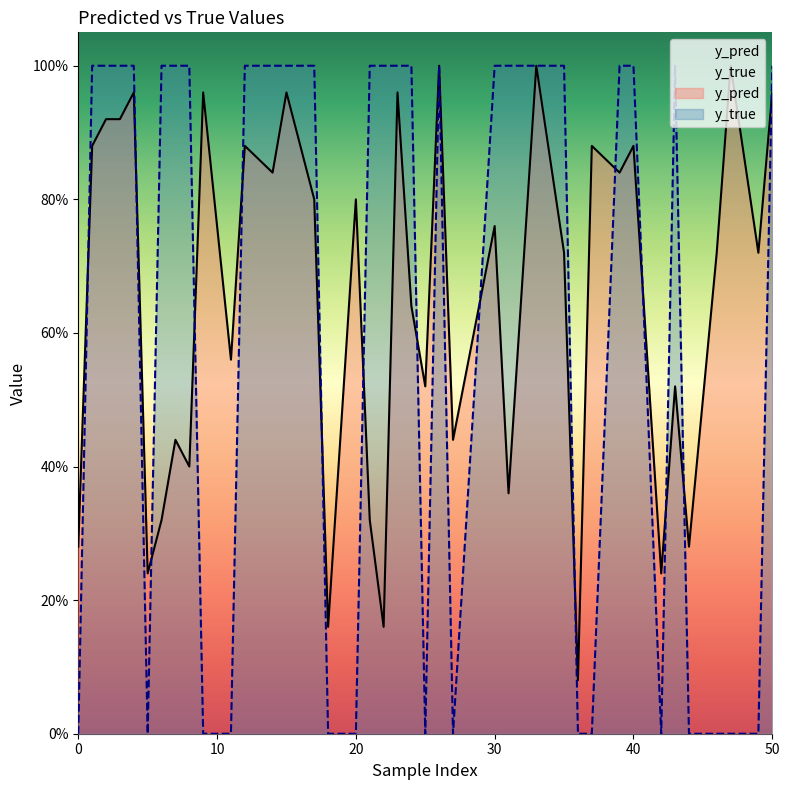

Does the chart display data point markers on the line(s)?

No